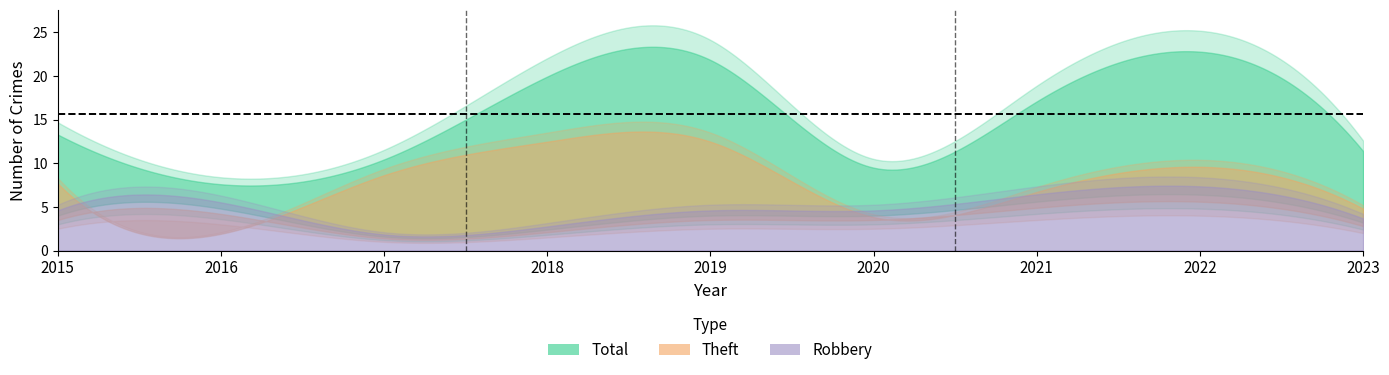

What is the difference between the maximum and minimum values in the Theft series?

11